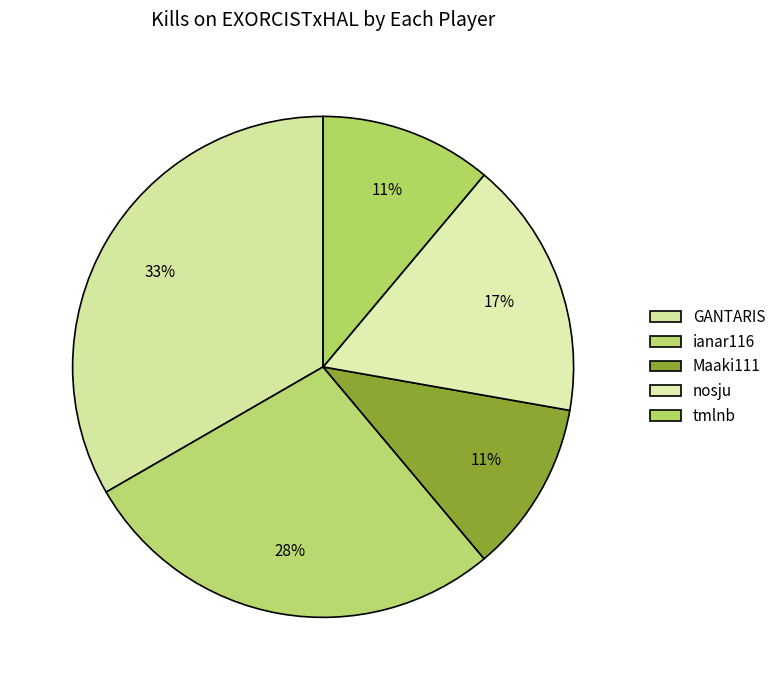

How much of the chart is everything except nosju?

83.3%